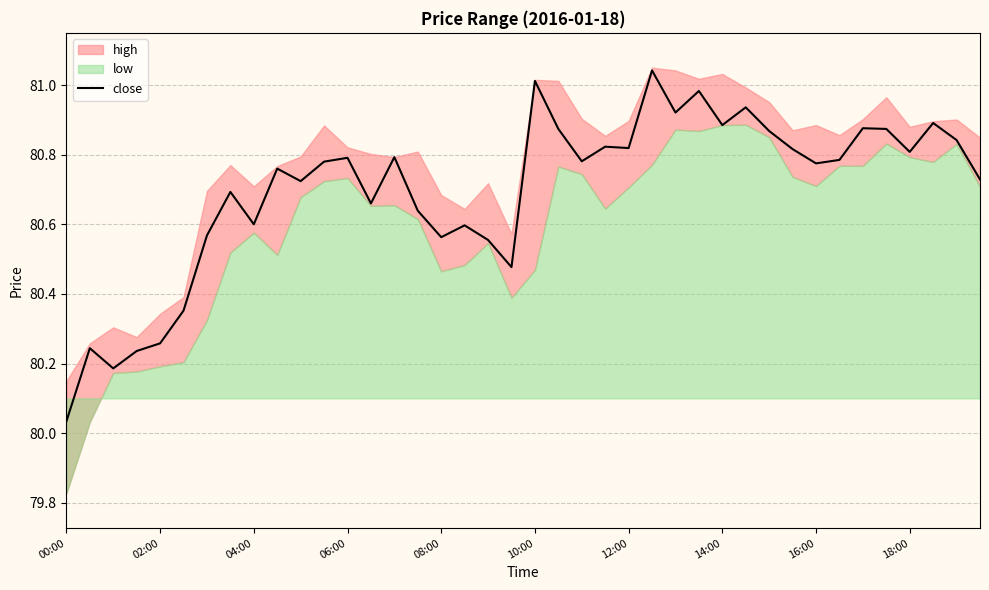

At which label is close closest to 80?

00:00